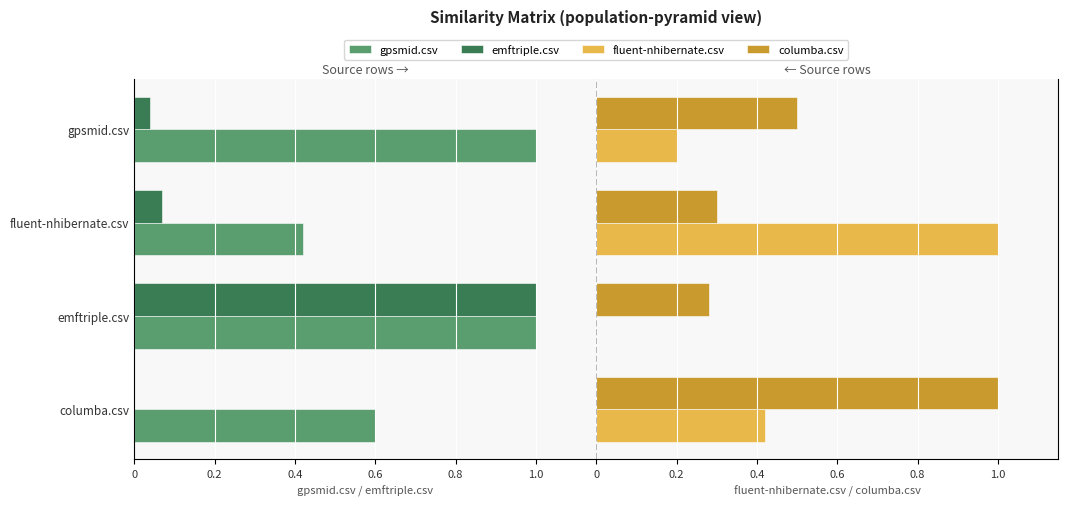

How many categories are shown in the chart?

4